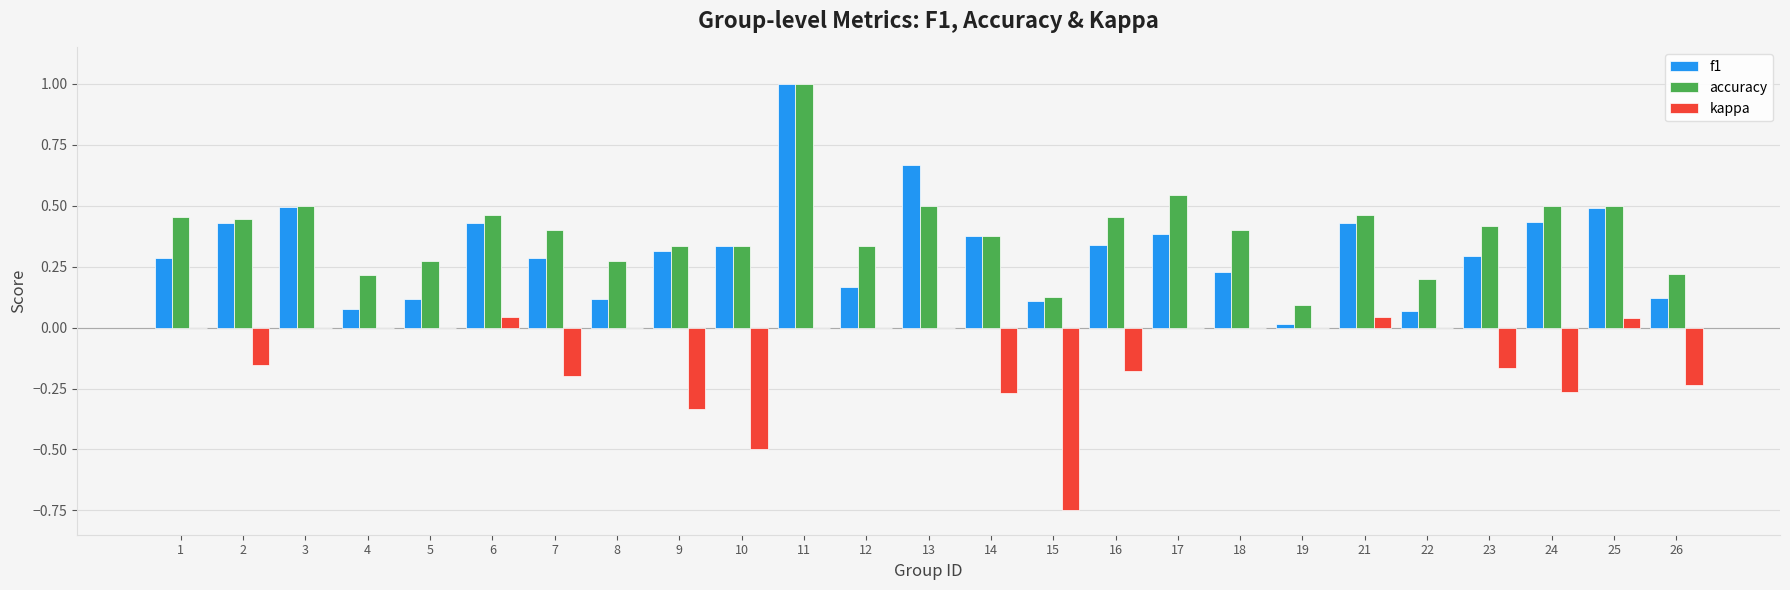

Which label corresponds to the largest value in the chart?

11